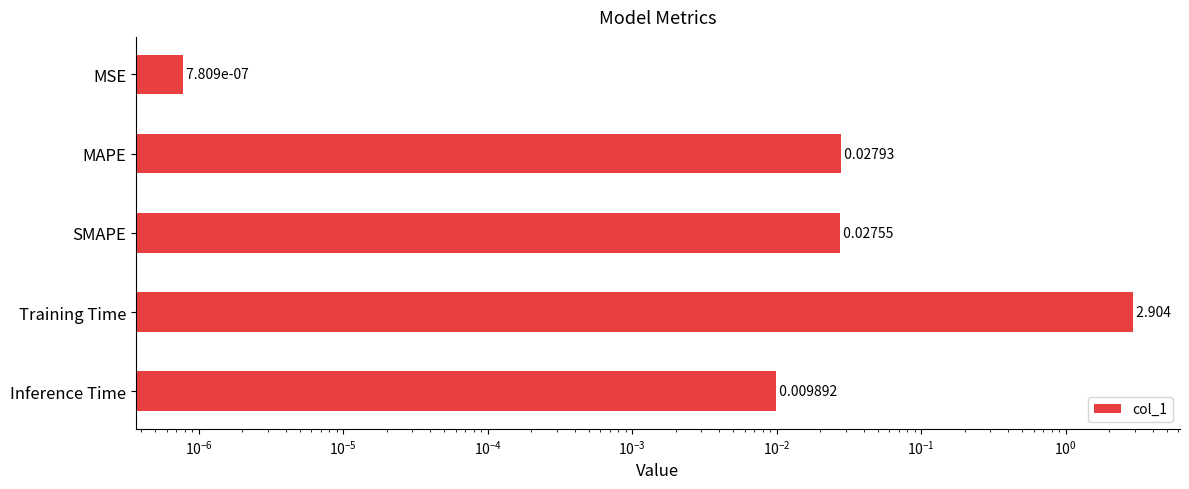

Does the chart contain stacked bars?

No